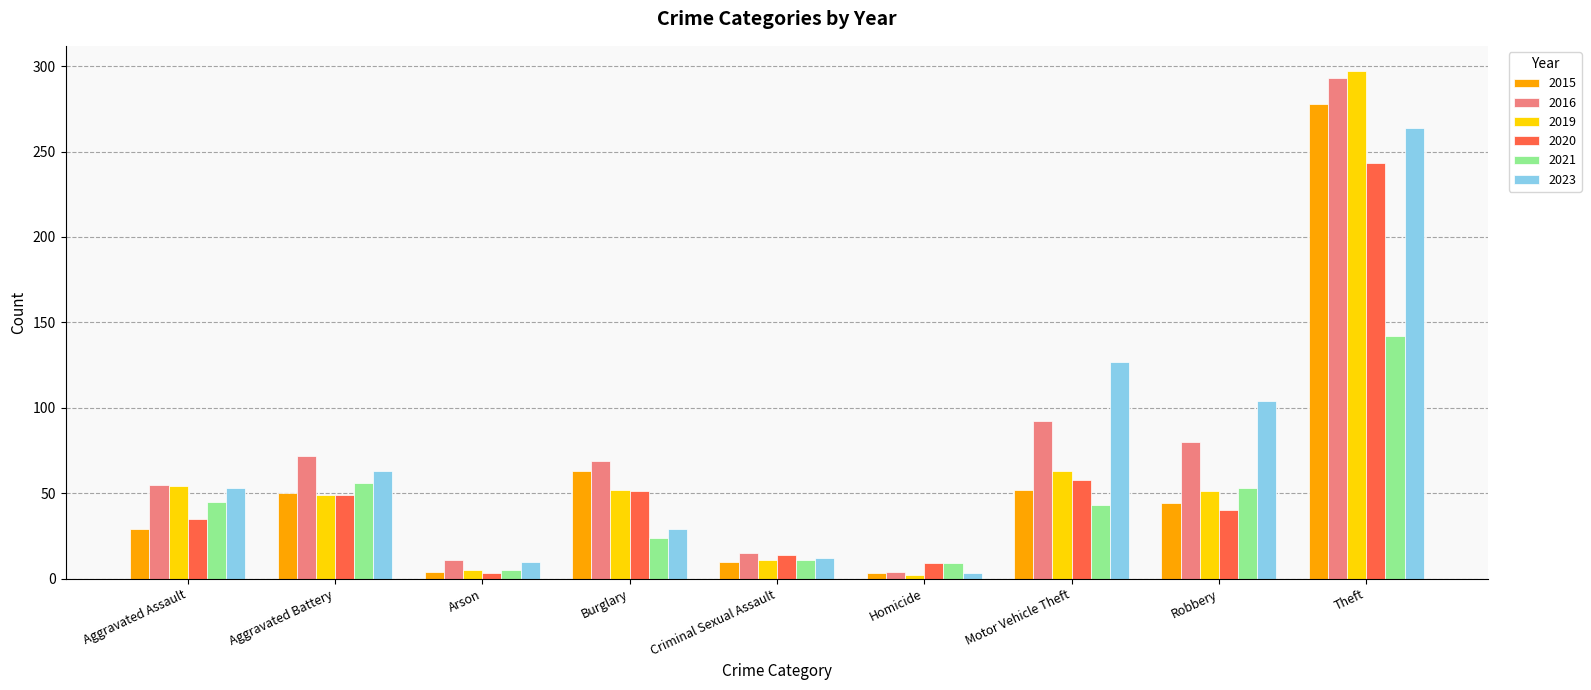

Which series has the largest total across all categories?

2016